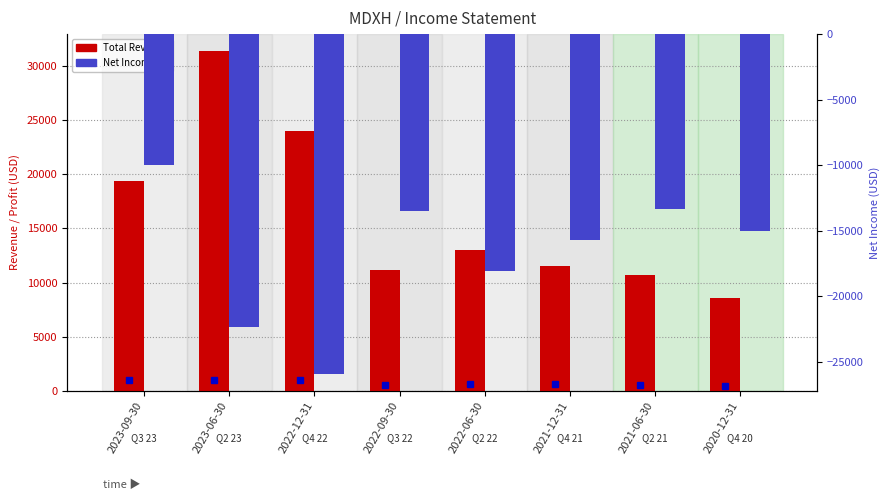

At which category does the chart reach its minimum across all series?

2022-12-31